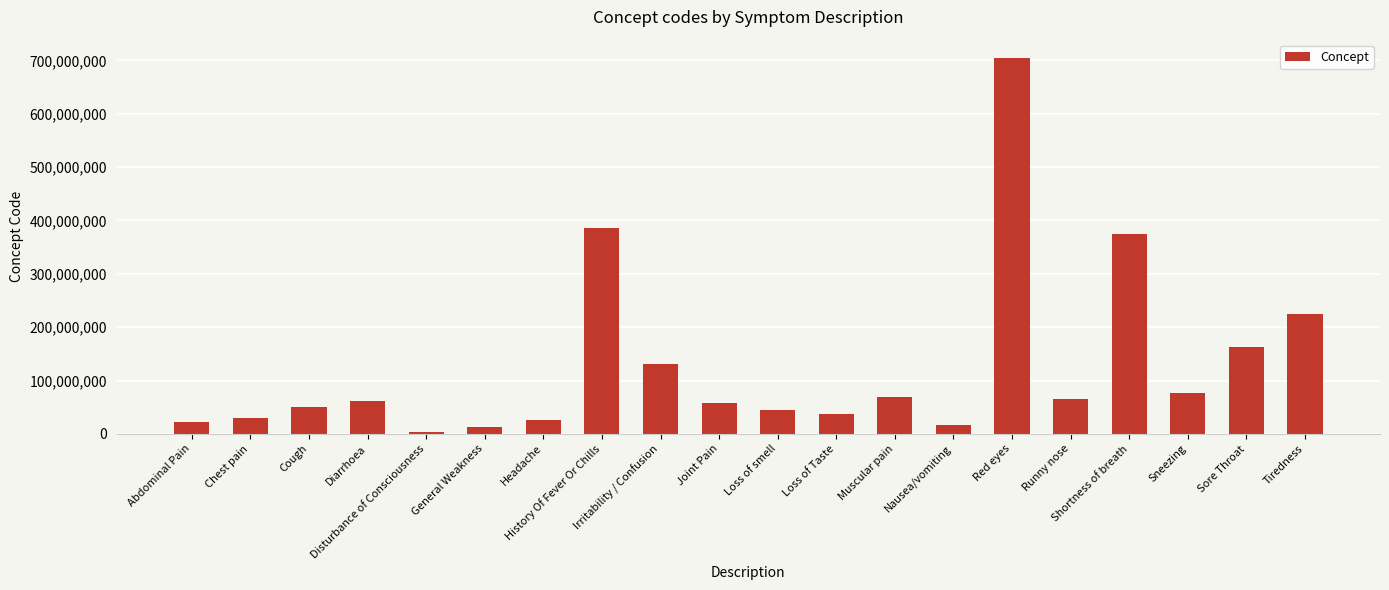

The value at Joint Pain is 95498334. True or false?

False